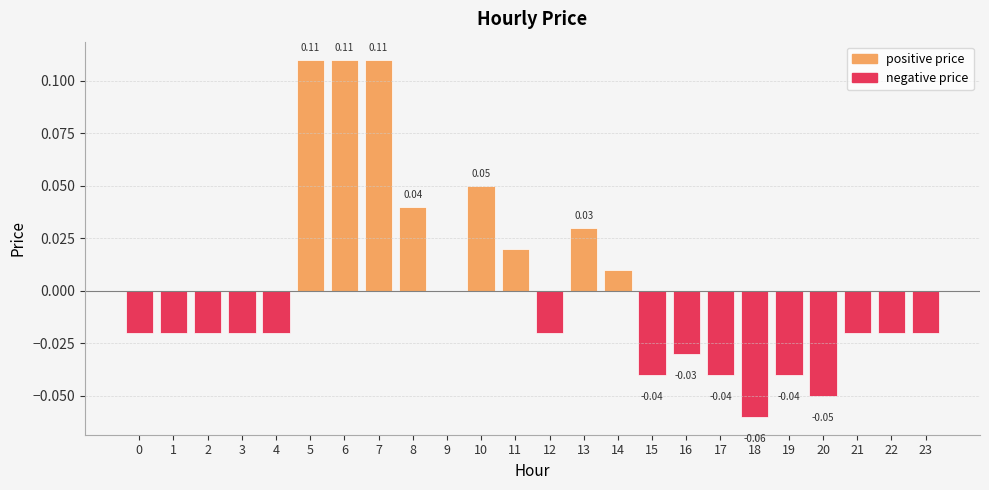

Which has a higher value, 9 or 14?

14